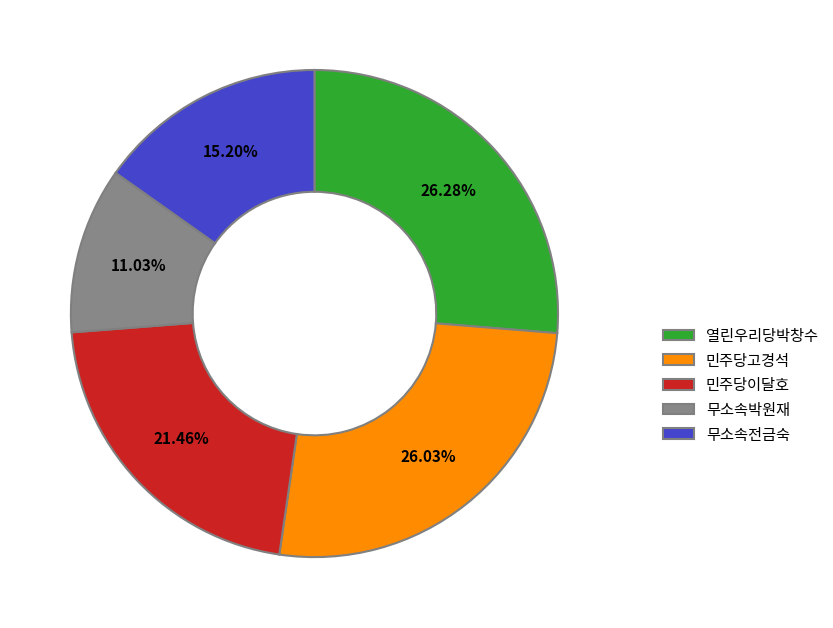

Is it true that 민주당이달호 is 21% of the pie?

True